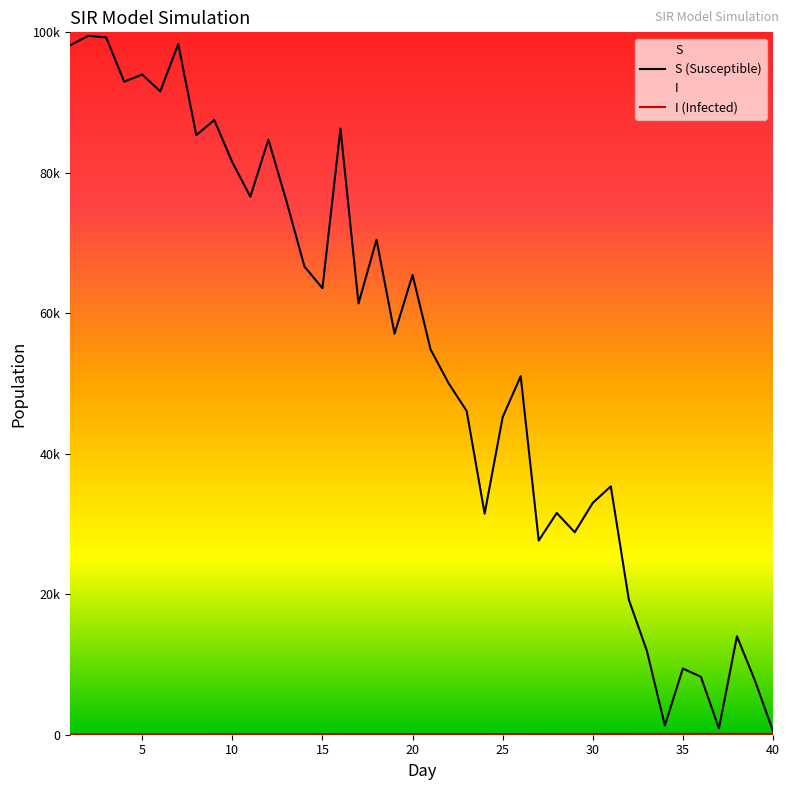

What is the lowest value of the I (Infected) series?

46.0